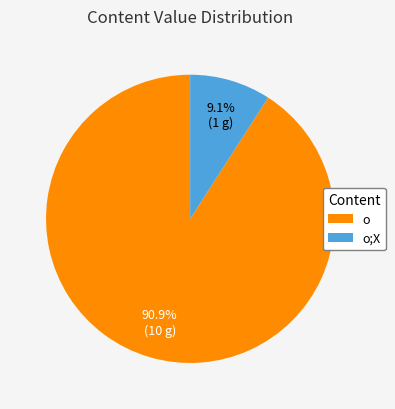

Is there any slice that represents more than half of the pie?

Yes